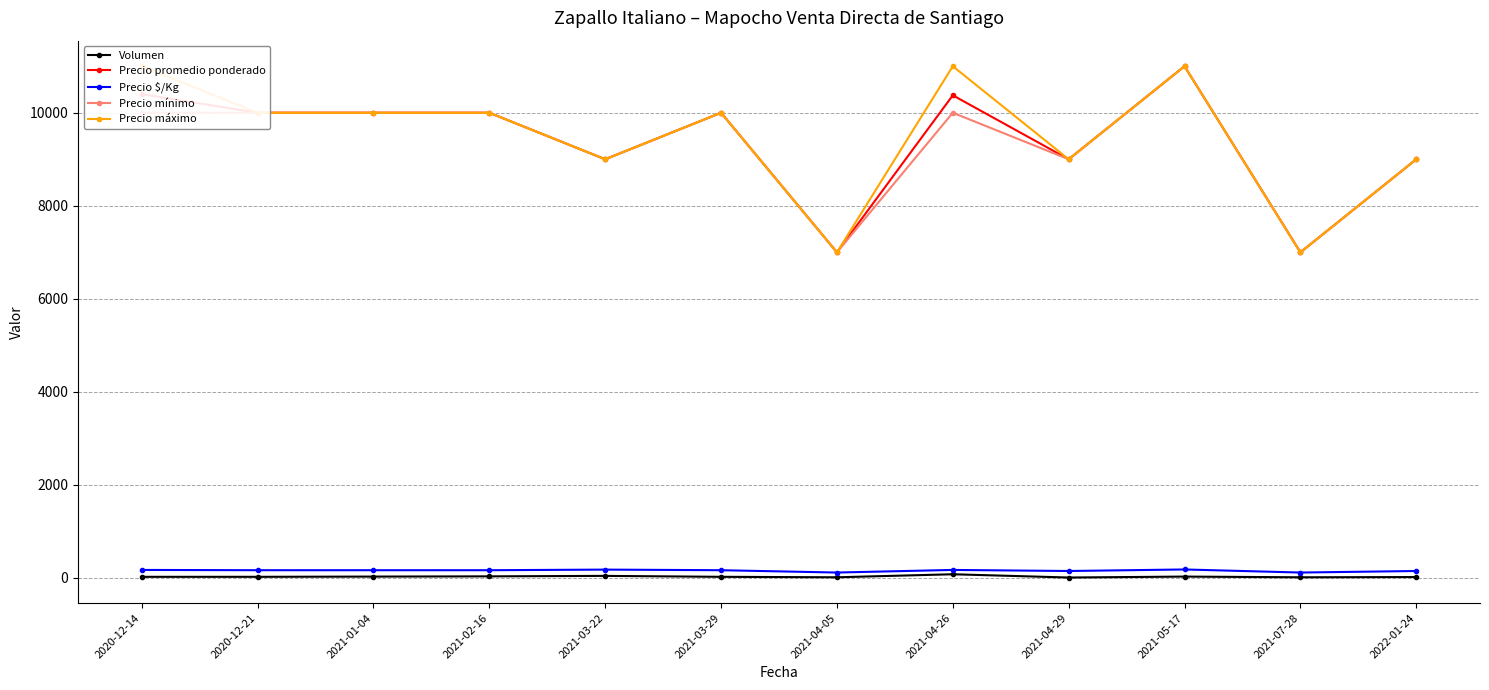

Which label corresponds to the smallest value in the chart?

2021-04-29